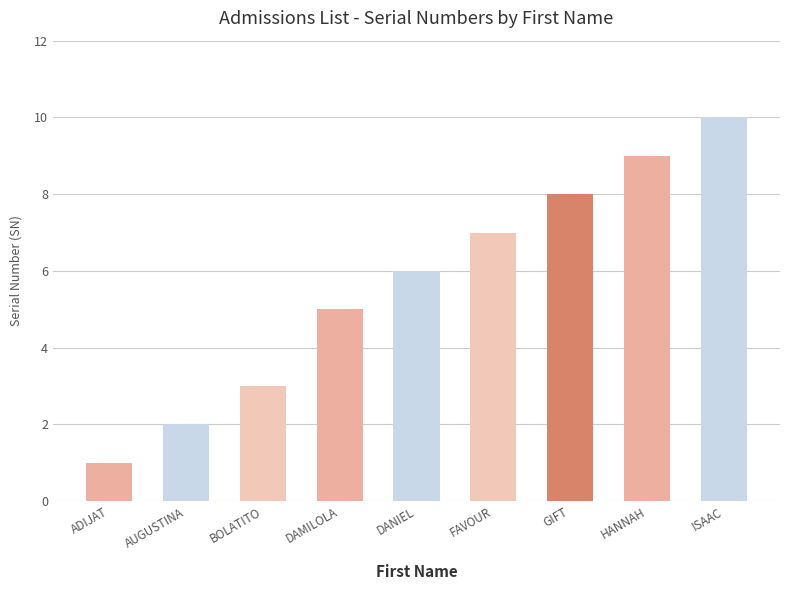

Approximately how many times larger is the value at ADIJAT compared to DAMILOLA?

0.2